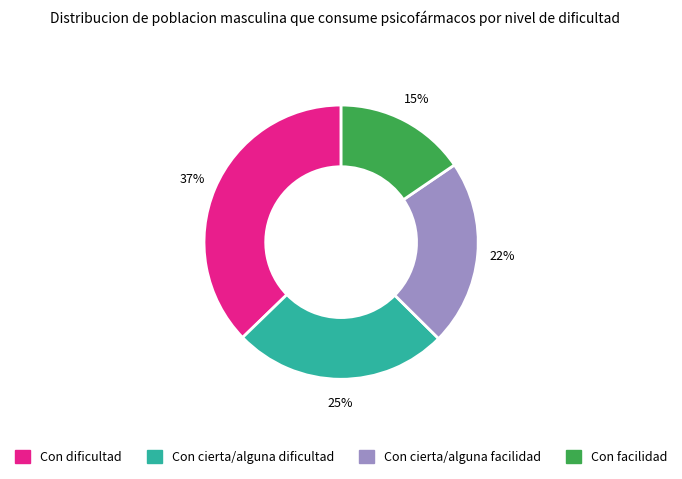

Is there a majority slice in this chart?

No